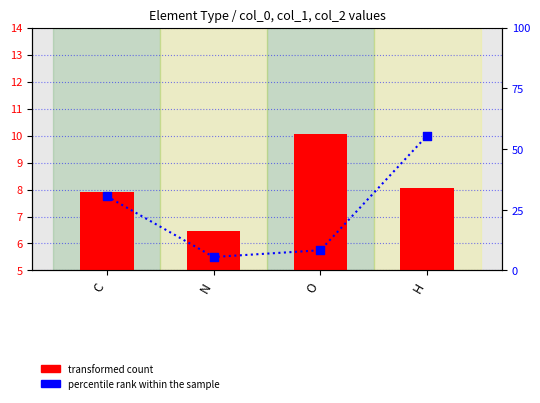

Which series has the largest total across all categories?

percentile rank within the sample